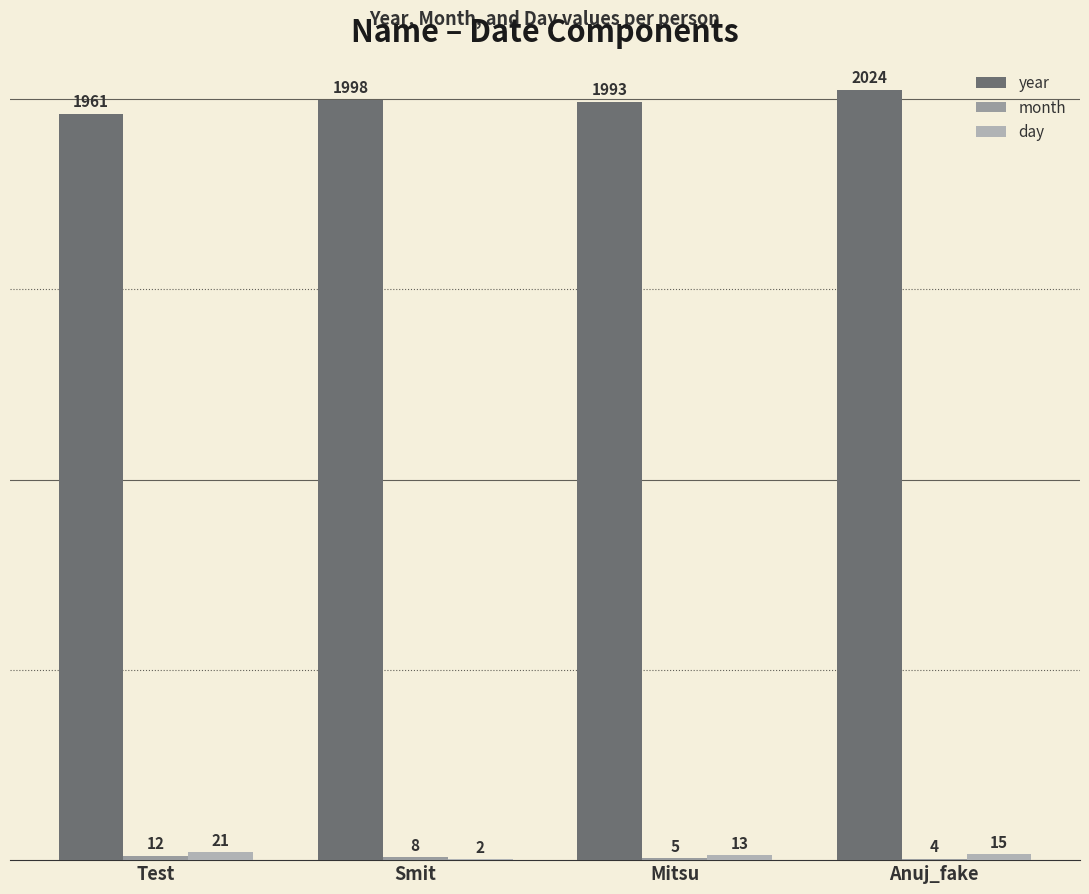

List the series in order of their peak value, lowest first.

month, day, year